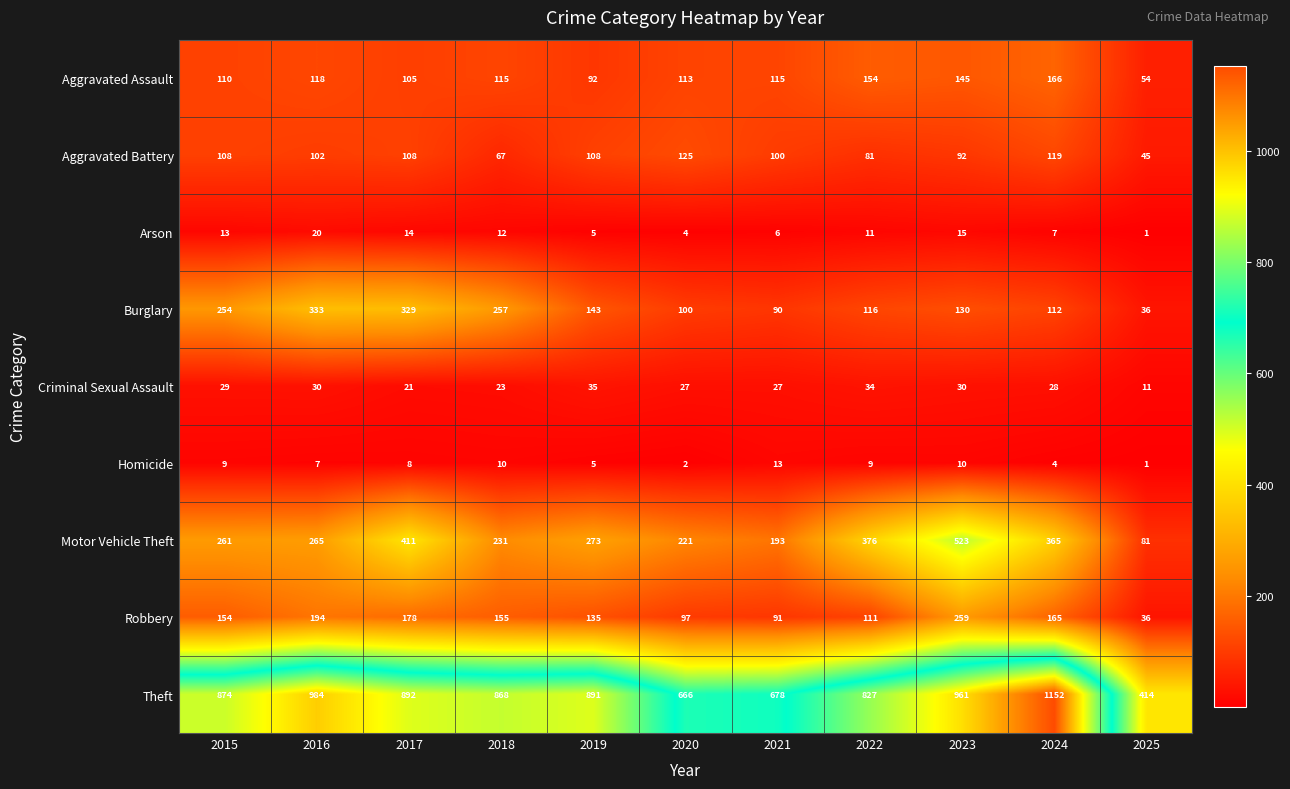

How many distinct data groups are displayed?

9